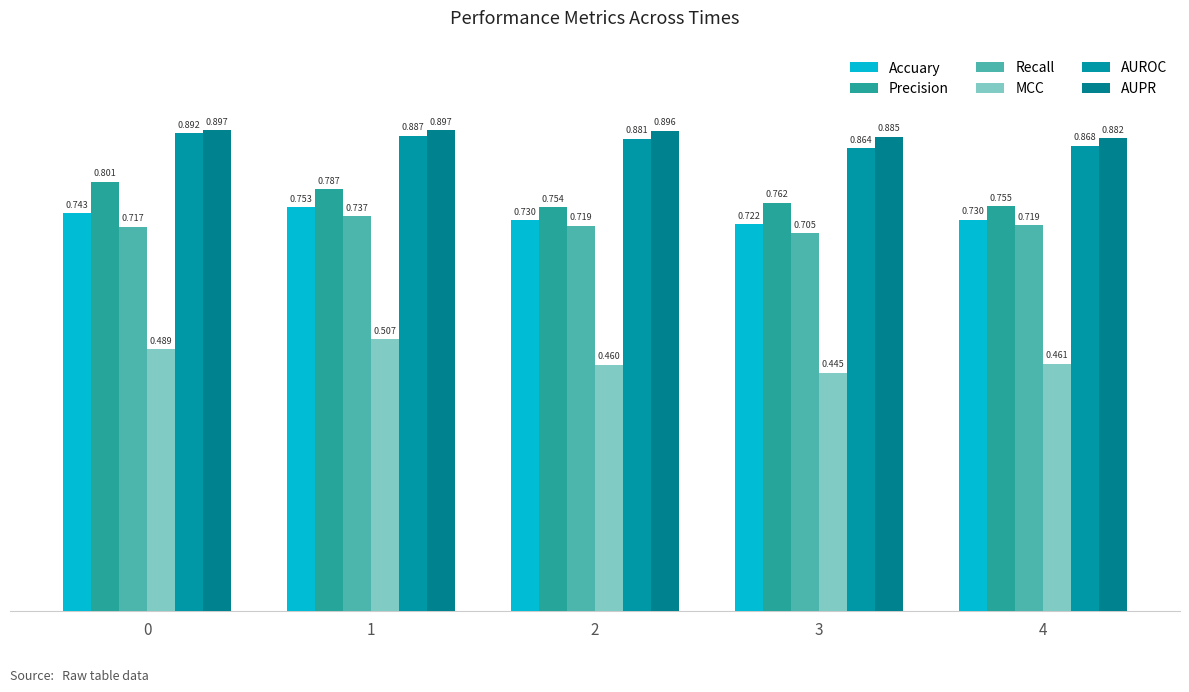

How many bars are there in each group?

6